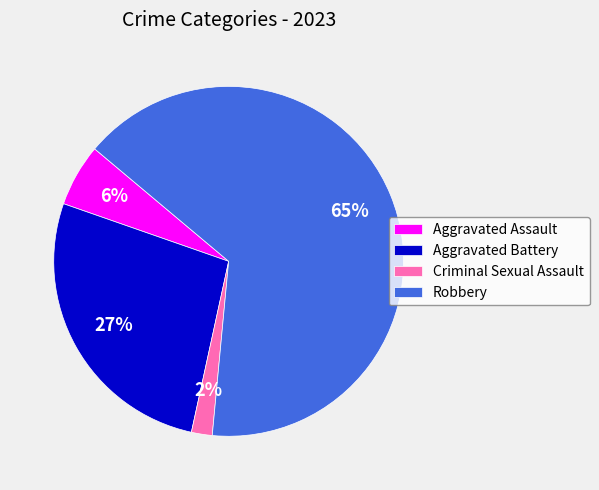

To the nearest percent, what percentage of the pie is Aggravated Assault?

6%